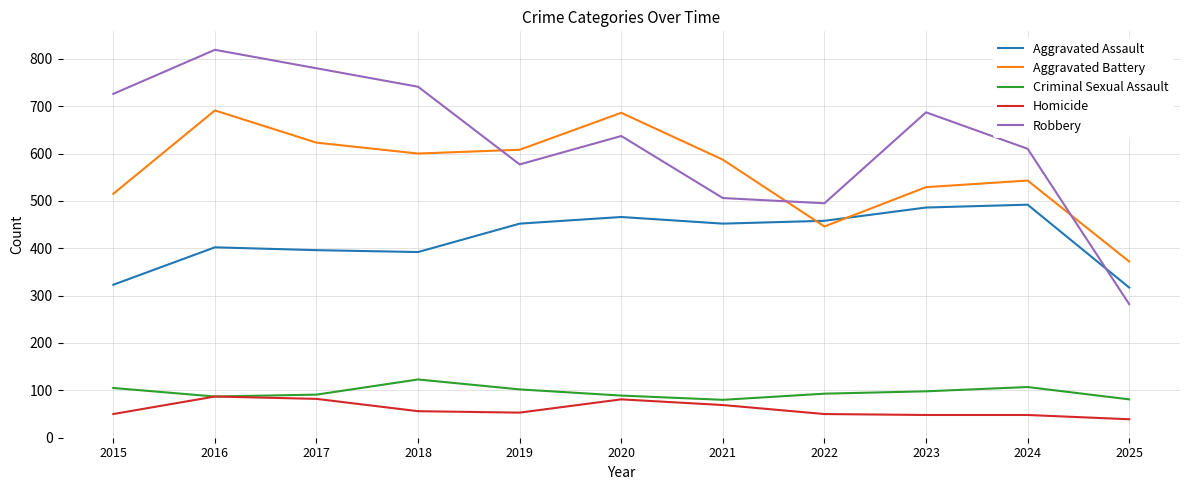

Count the number of categories in the chart.

11